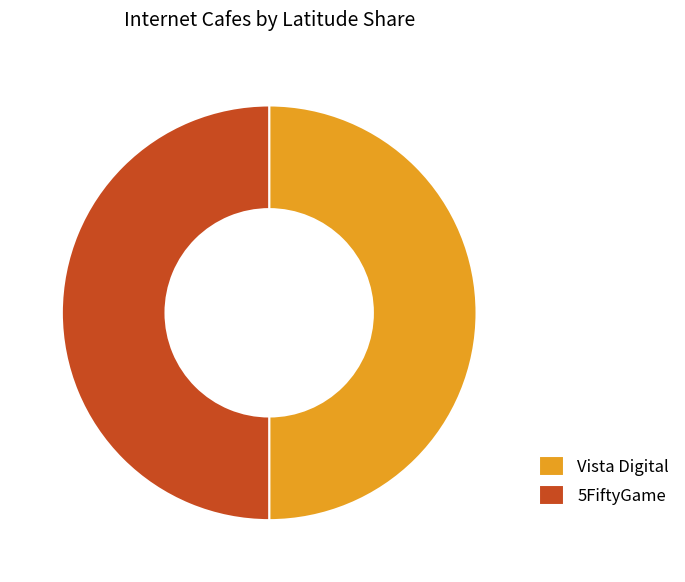

Combined, do Vista Digital and 5FiftyGame account for over 50%?

Yes